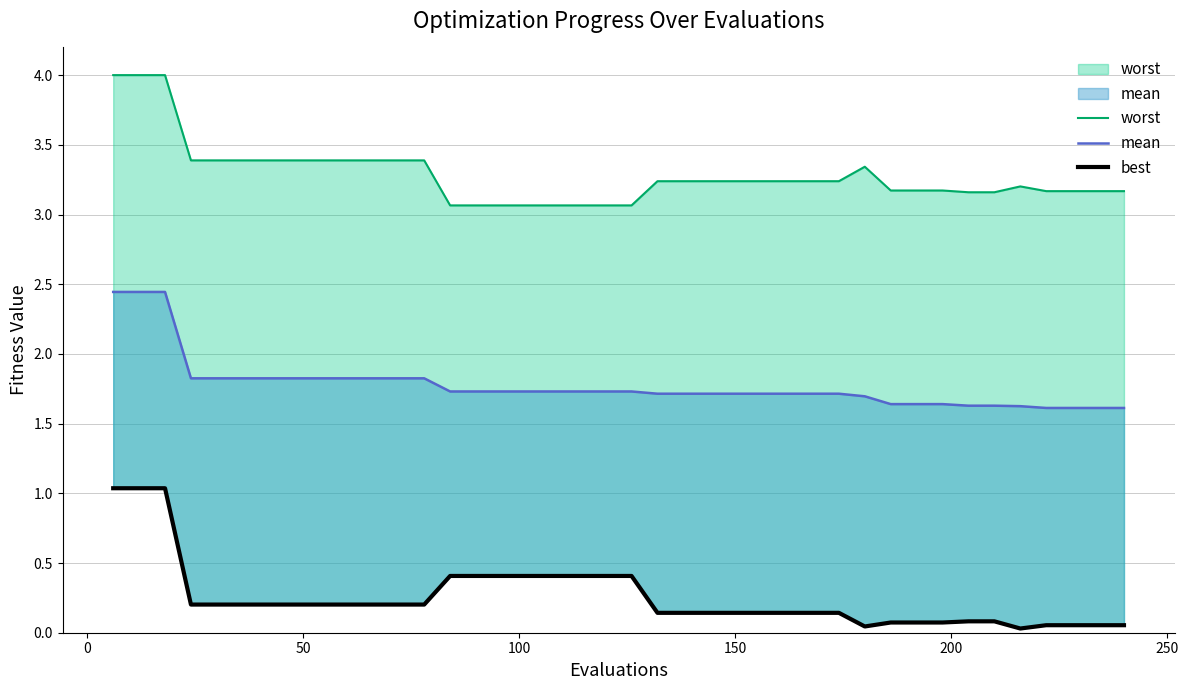

True or false: best and mean intersect in this chart.

False